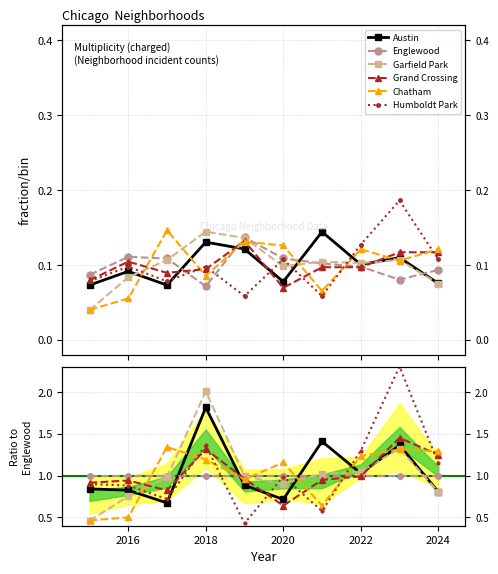

How many distinct data groups are displayed?

6